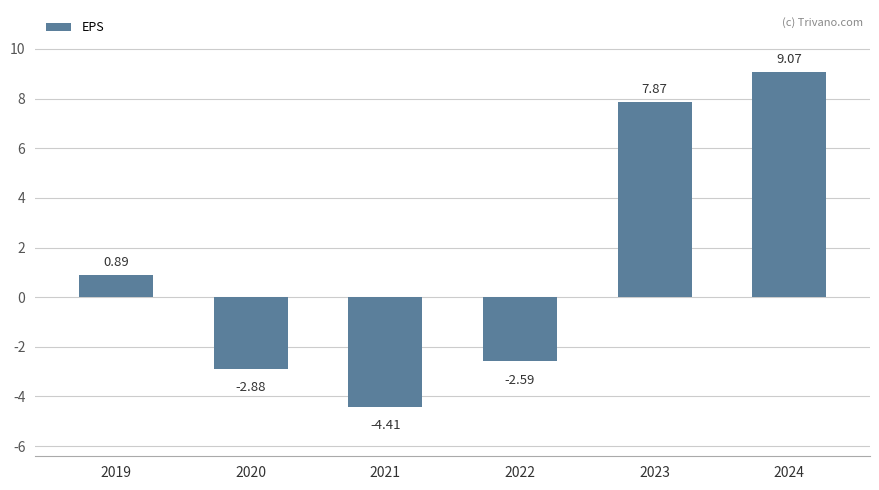

At which label does the data first exceed 0?

2019